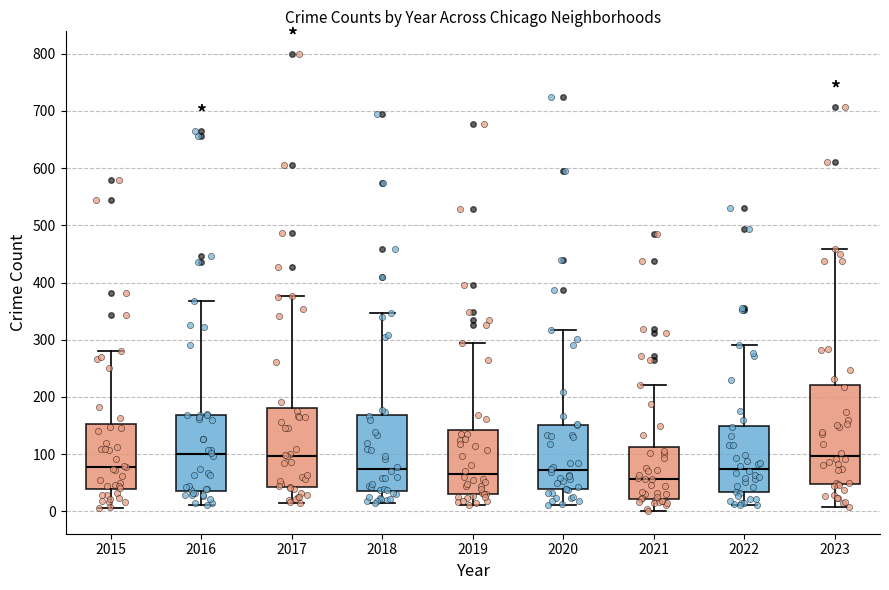

Comparing the boxes themselves (not the whiskers), which one is the tallest?

2023